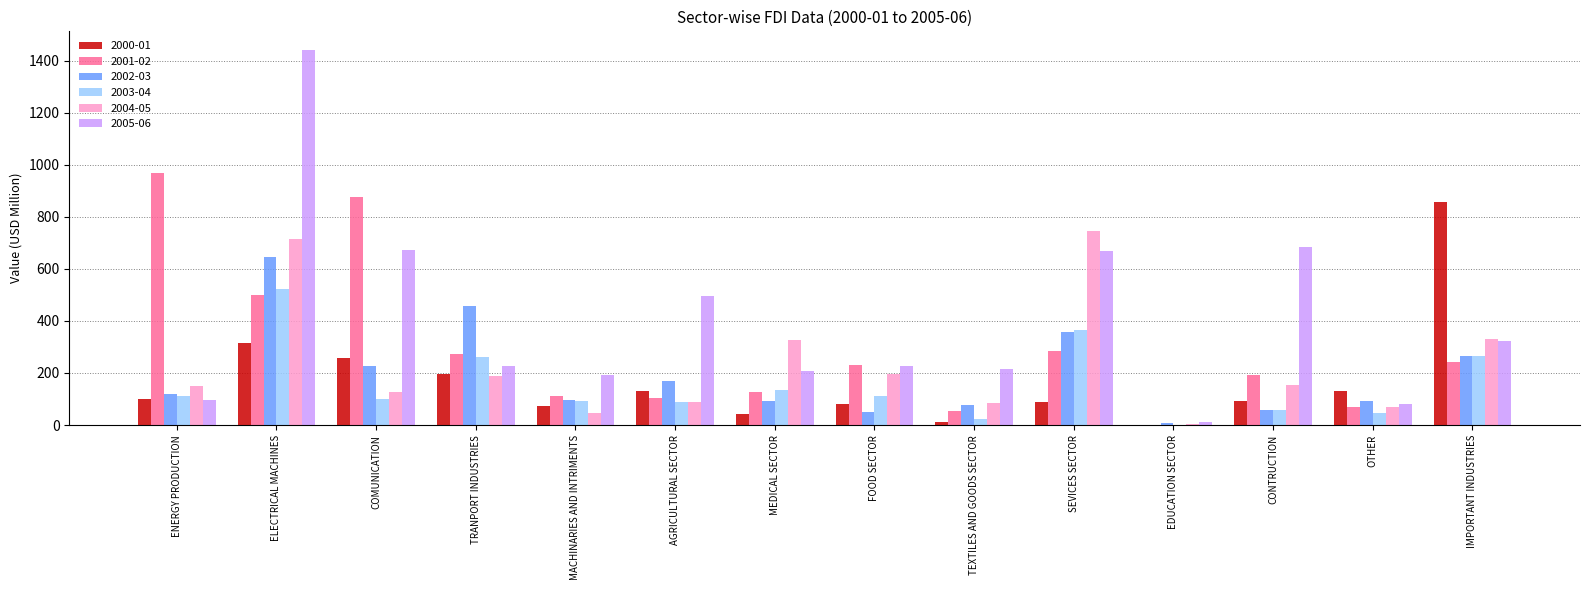

Are the bars grouped side by side (vs. stacked)?

Yes